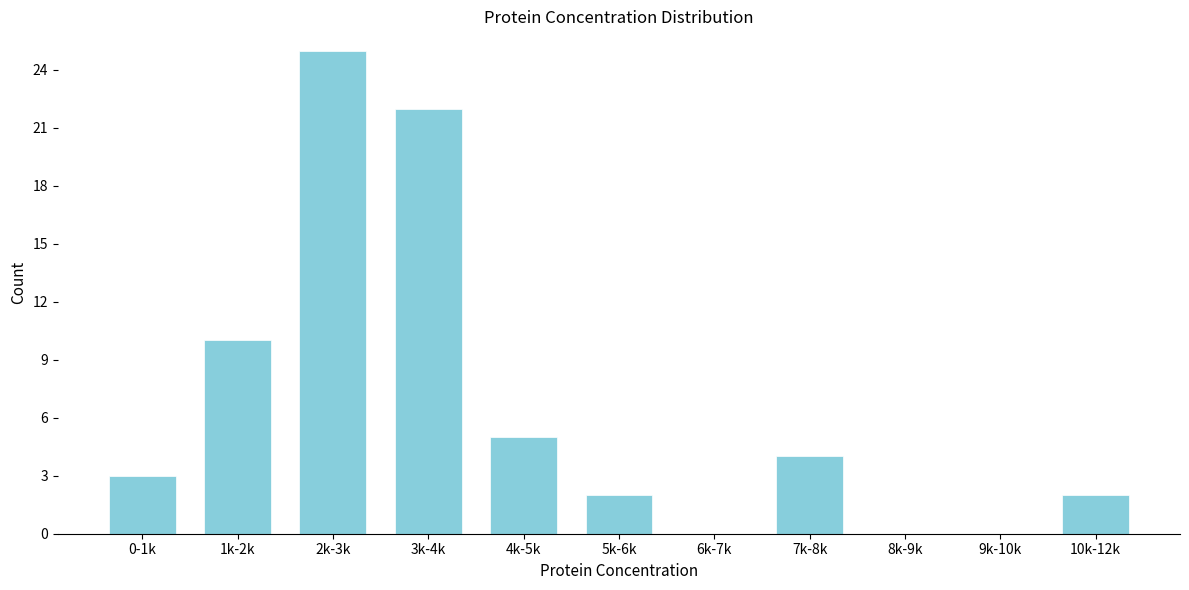

Reading left to right, list all the values displayed in this chart.

0-1k=3	1k-2k=10	2k-3k=25	3k-4k=22	4k-5k=5	5k-6k=2	6k-7k=0	7k-8k=4	8k-9k=0	9k-10k=0	10k-12k=2